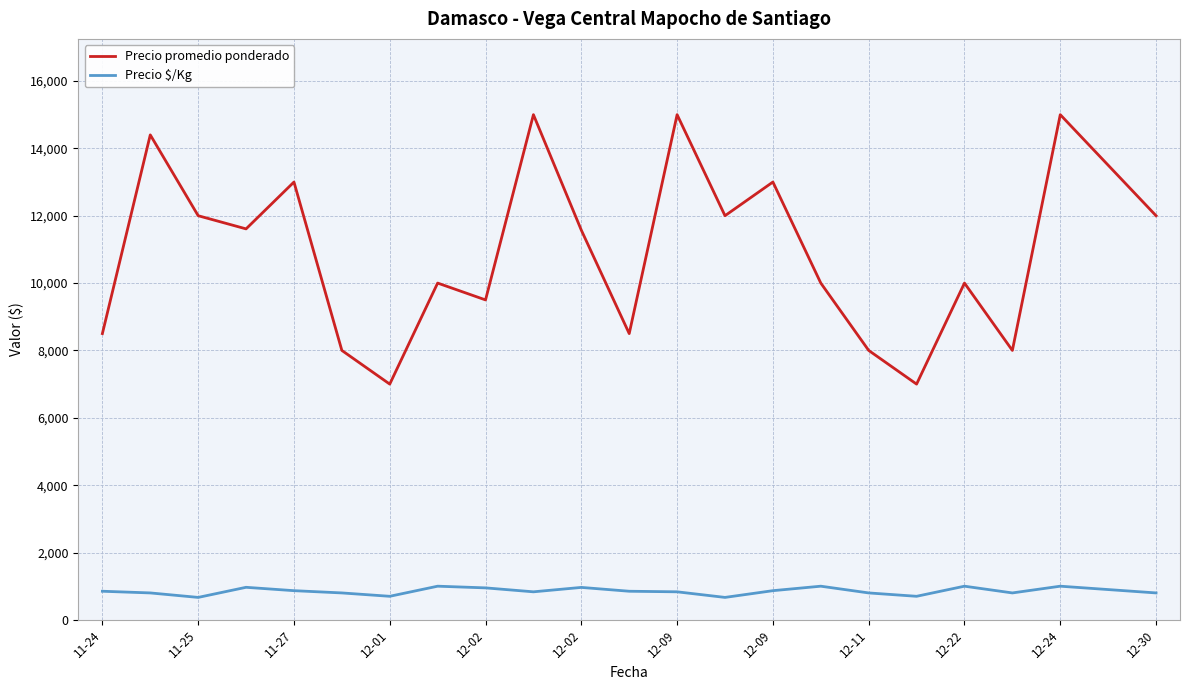

What are all the series names shown in the legend?

Precio promedio ponderado, Precio $/Kg